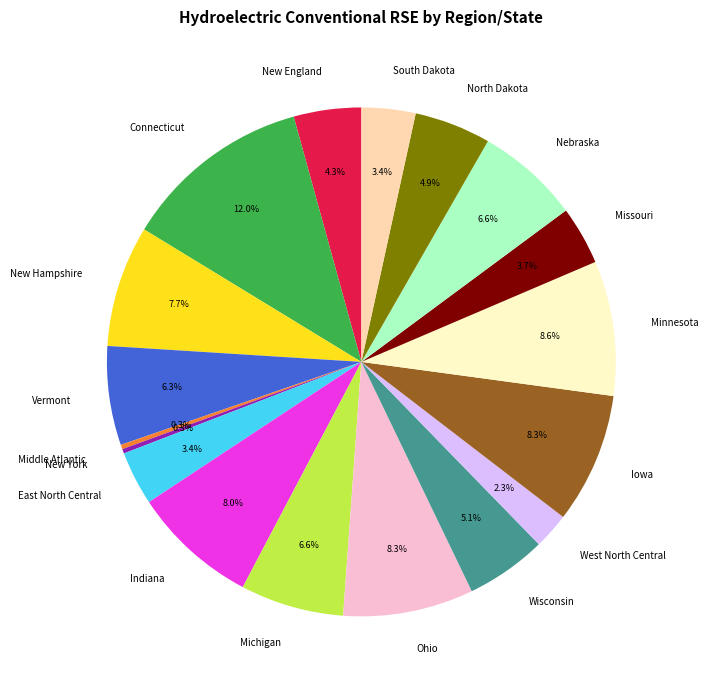

Does any single category account for the majority?

No